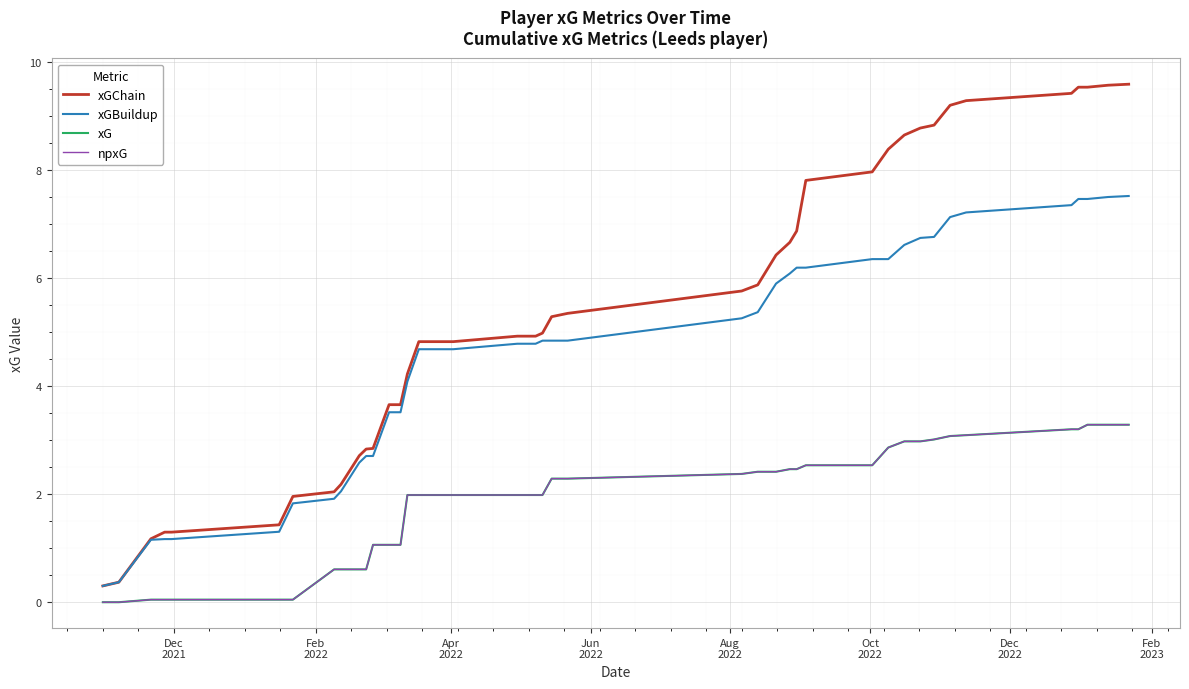

What is the value of the xGBuildup point at the 15th from the left?

4.1